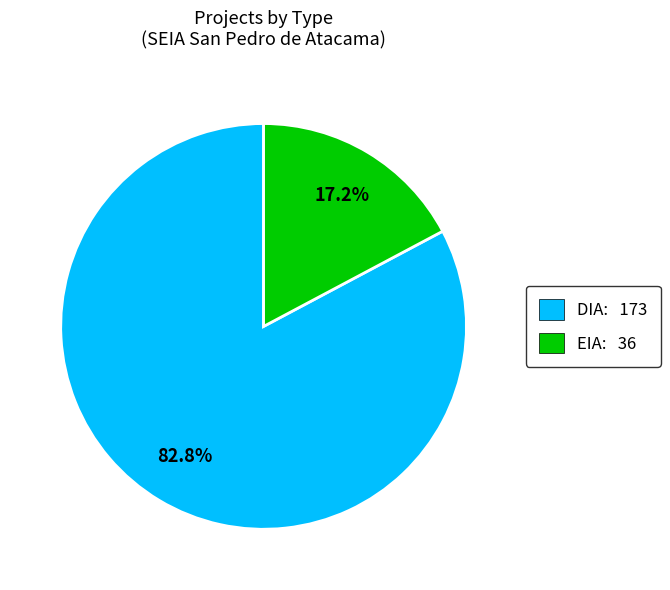

What percentage is the EIA slice, to the nearest percent?

17%